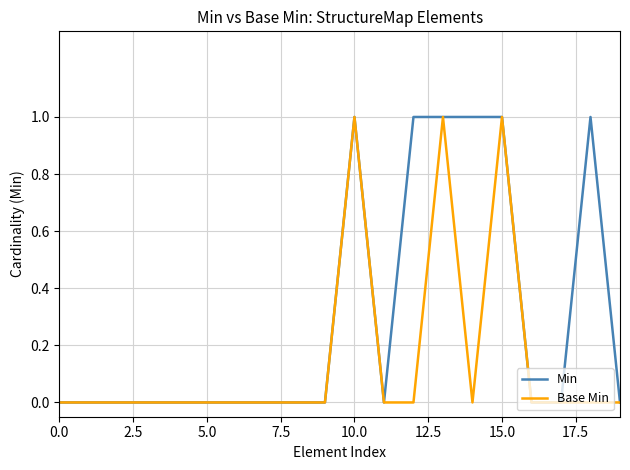

Which series has the largest total across all categories?

Min